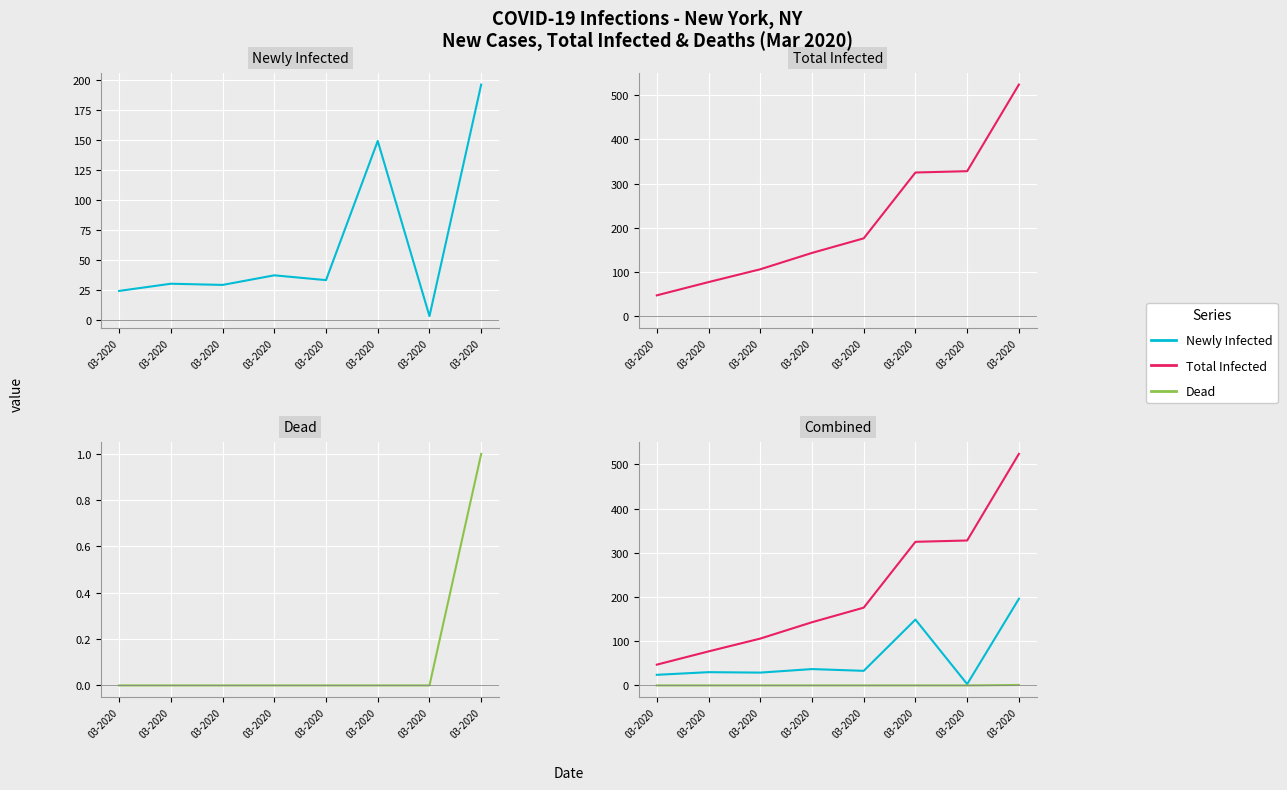

What is the sum of all Total Infected values?

1726